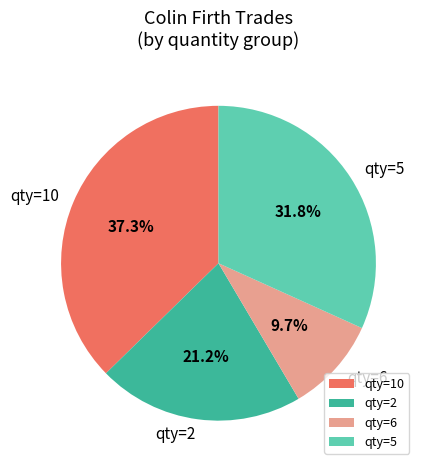

Which category has the smallest portion of the pie?

qty=6